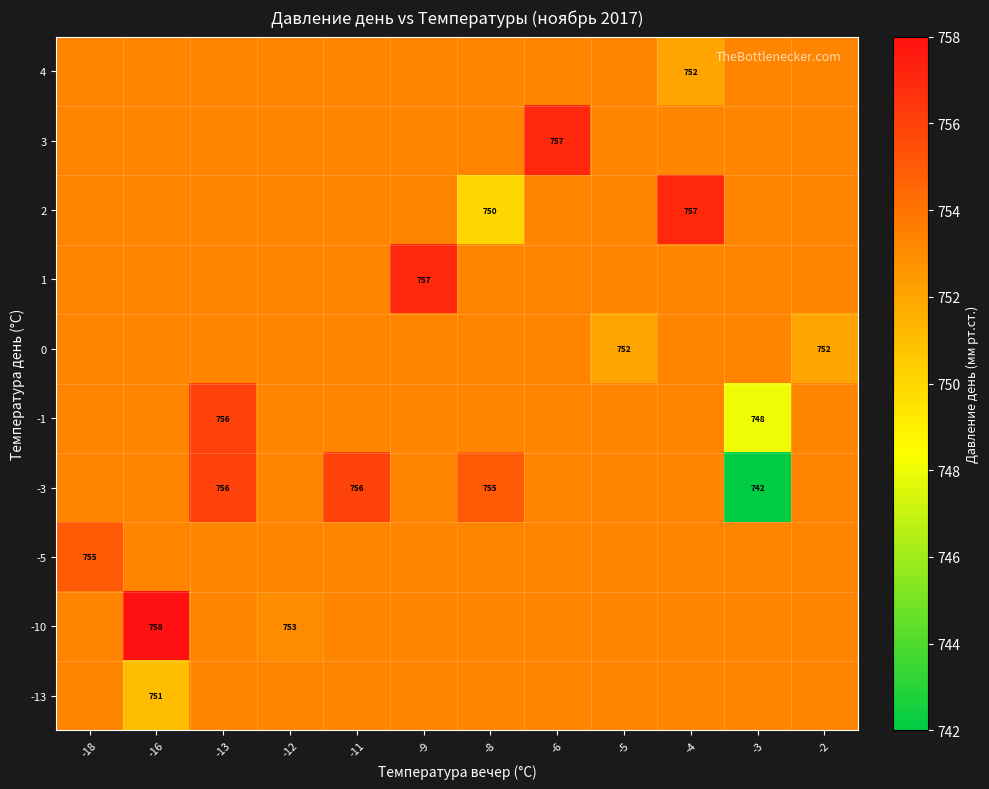

Is the value of row_1 at -12 greater than the value of row_4 at -9?

No